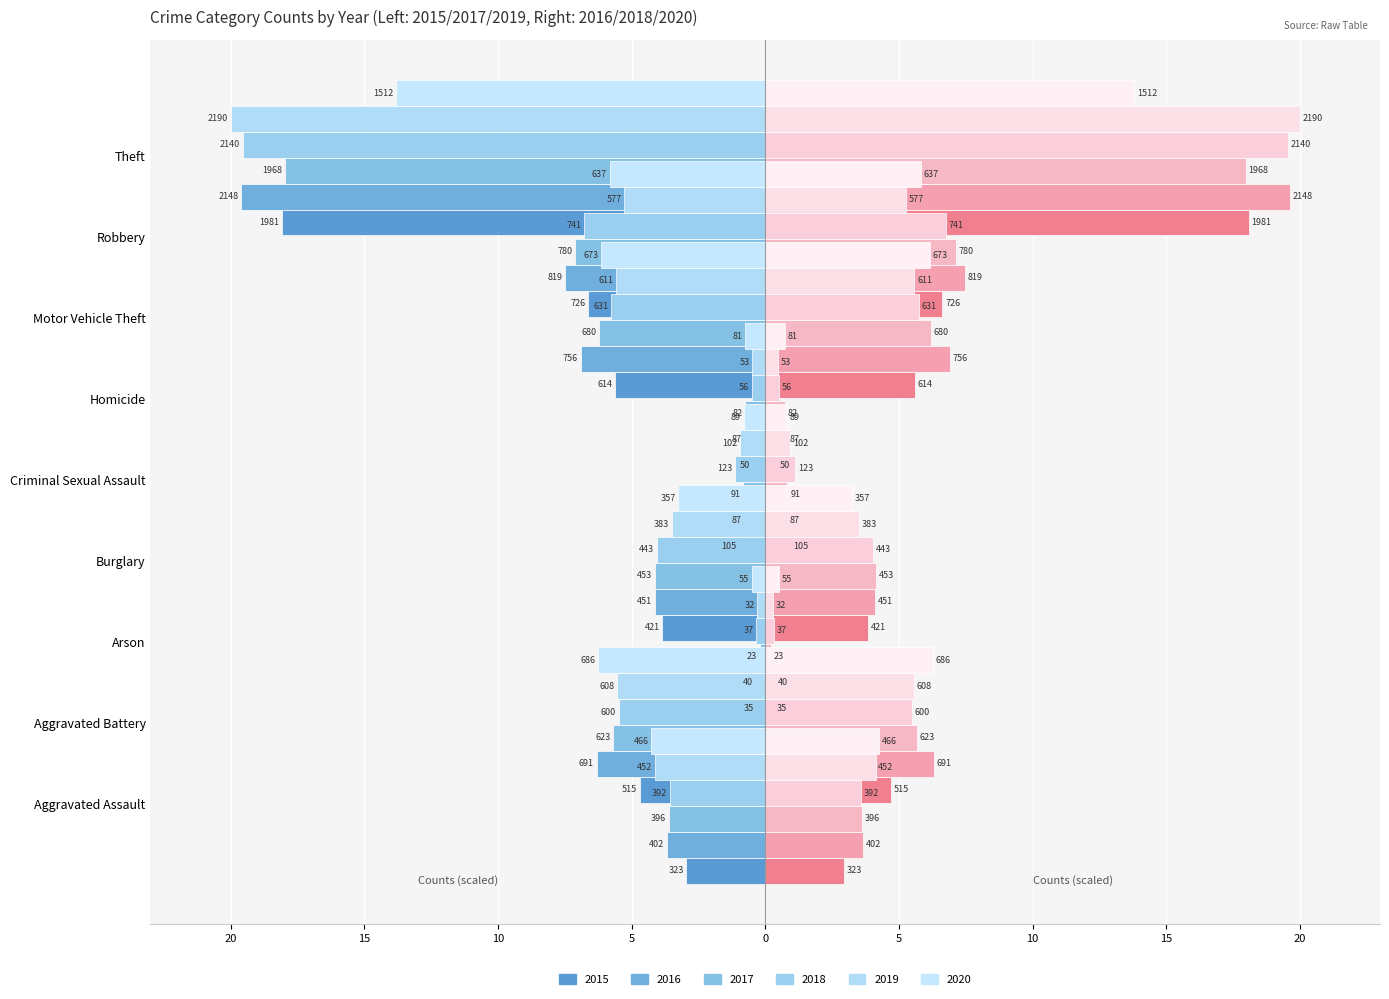

How many data points in 2015 are less than -3?

5